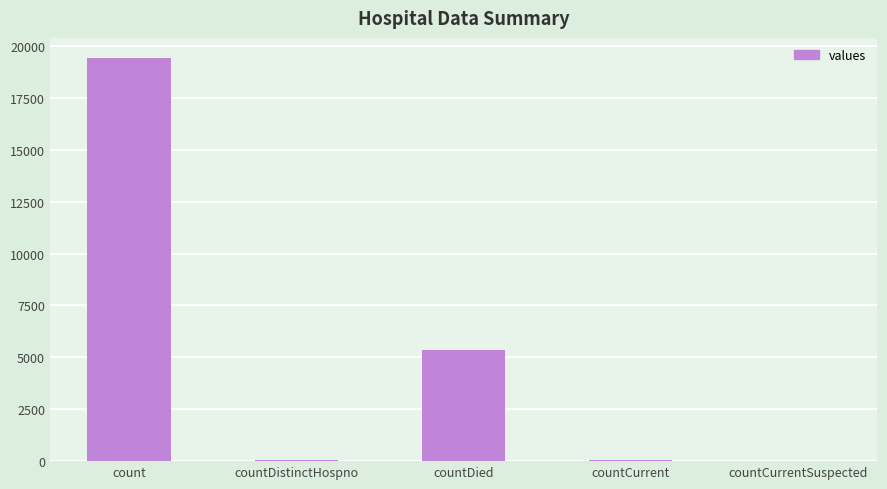

Which has a higher value, countDied or countDistinctHospno?

countDied